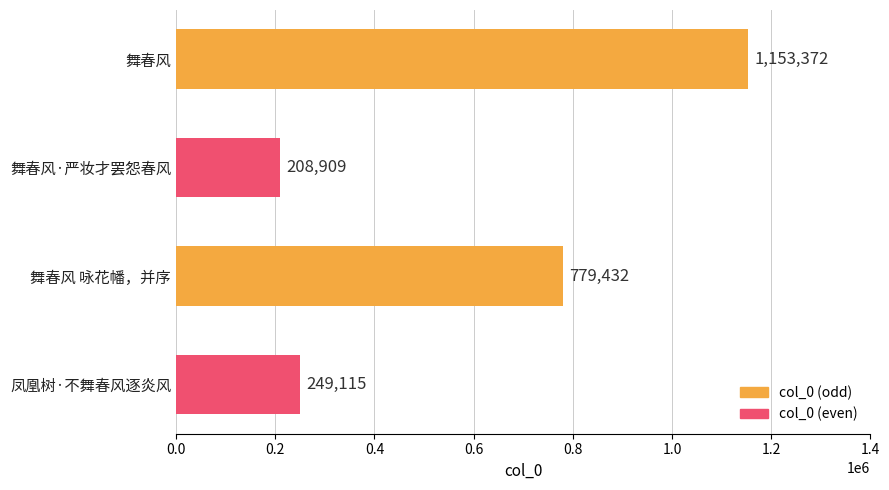

Reading bottom to top, transcribe all the data shown in this chart.

249115	779432	208909	1153372